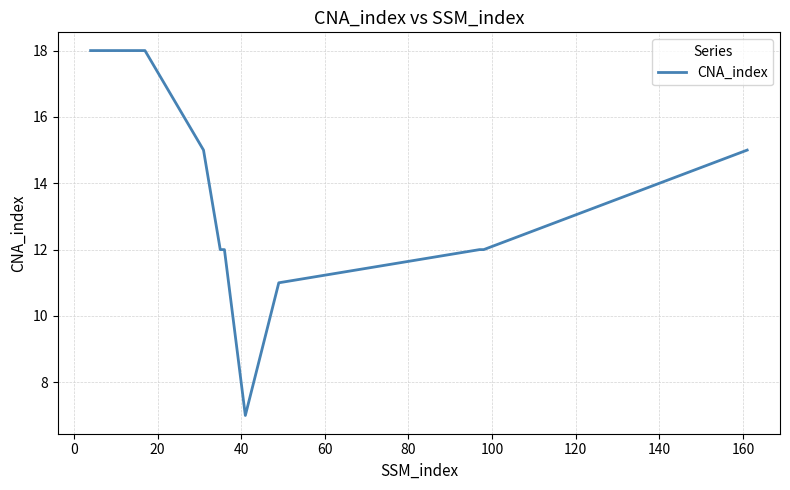

What is the minimum value shown in the chart?

7